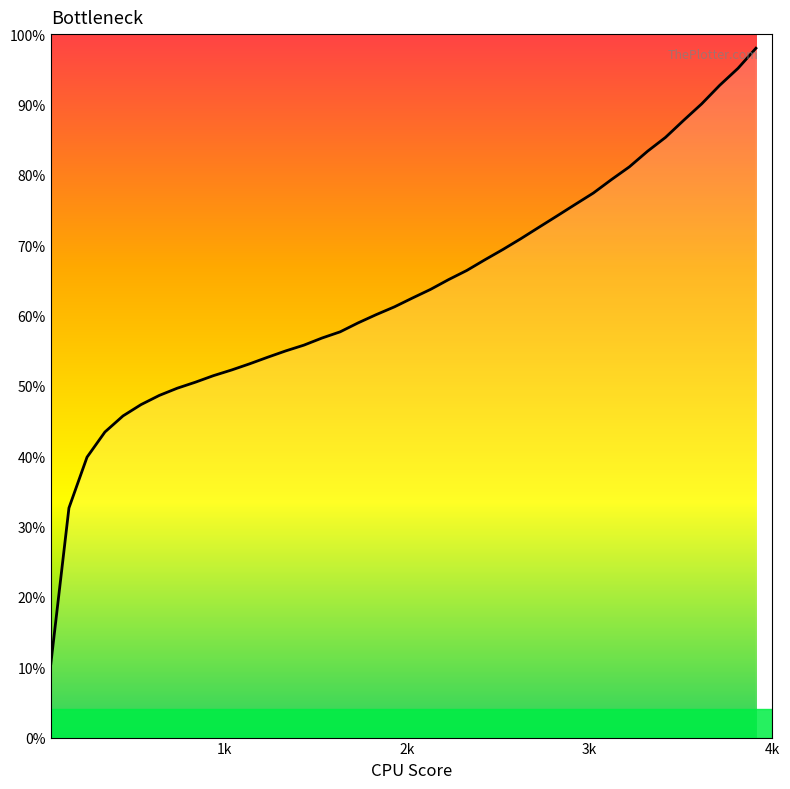

Does the chart display data point markers on the line(s)?

No